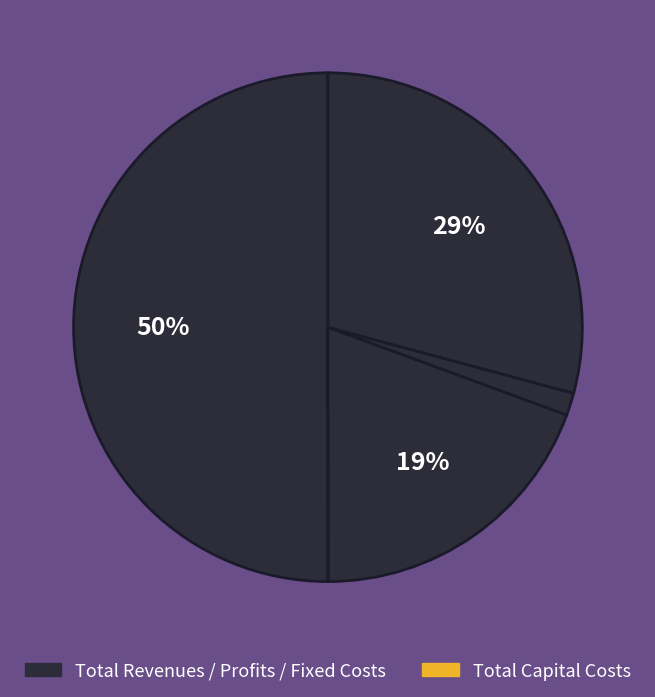

Which category has the biggest portion of the pie?

Total Revenues